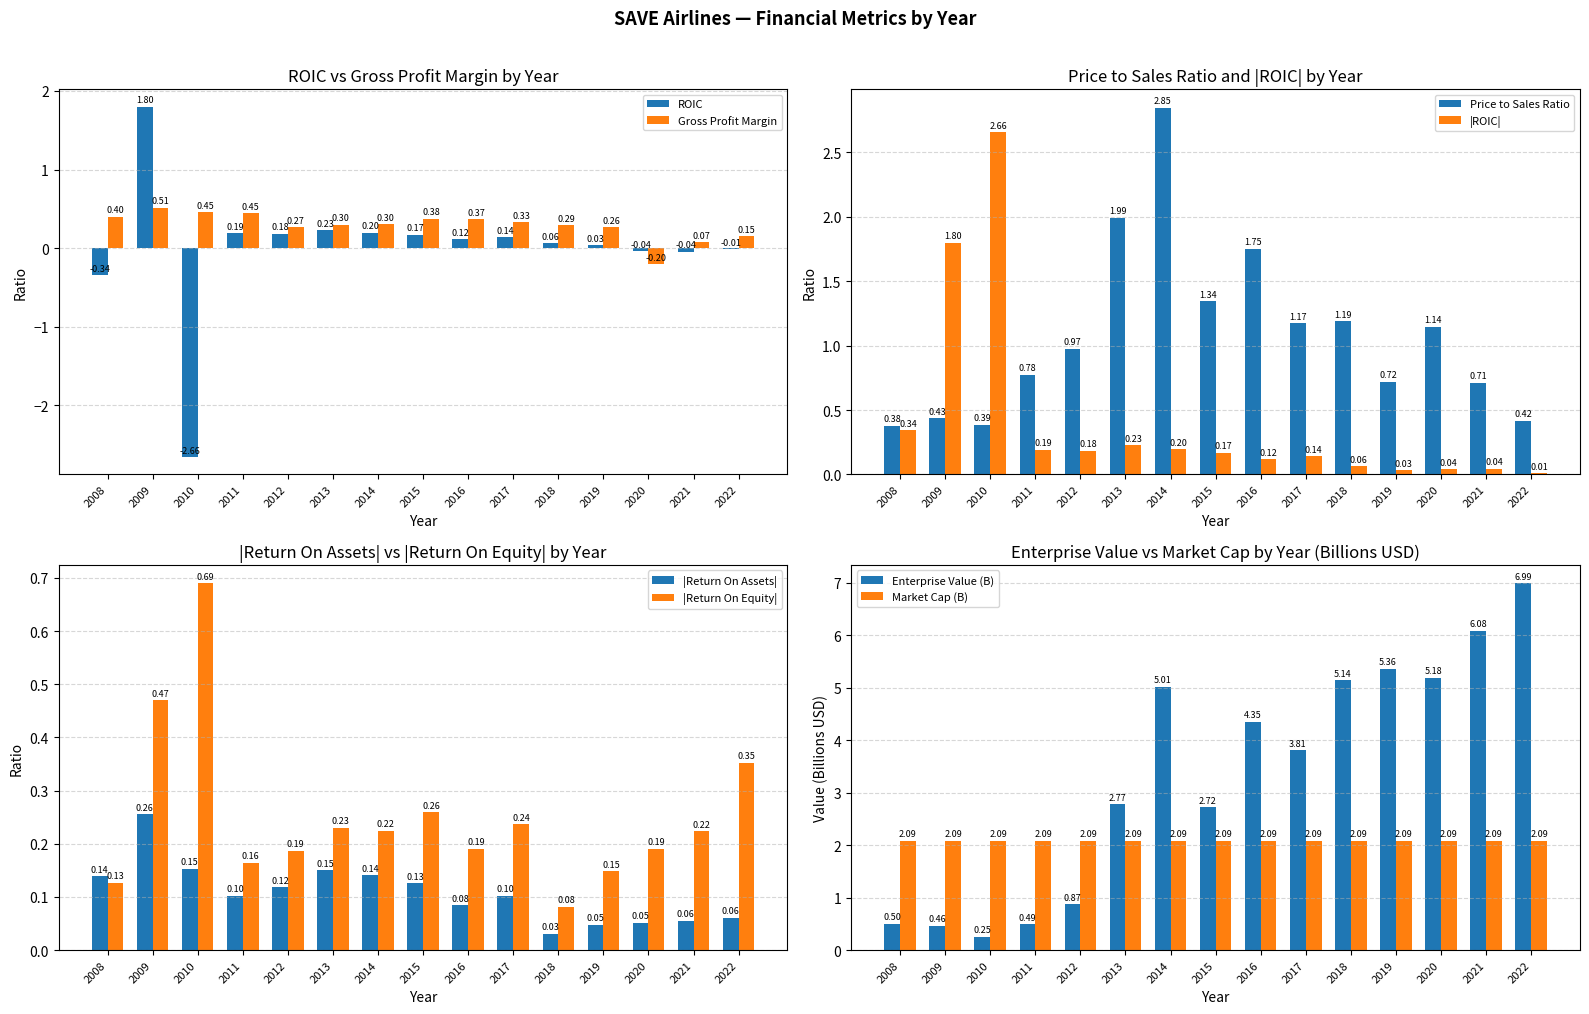

Where is the data nearest to the value 3?

2013